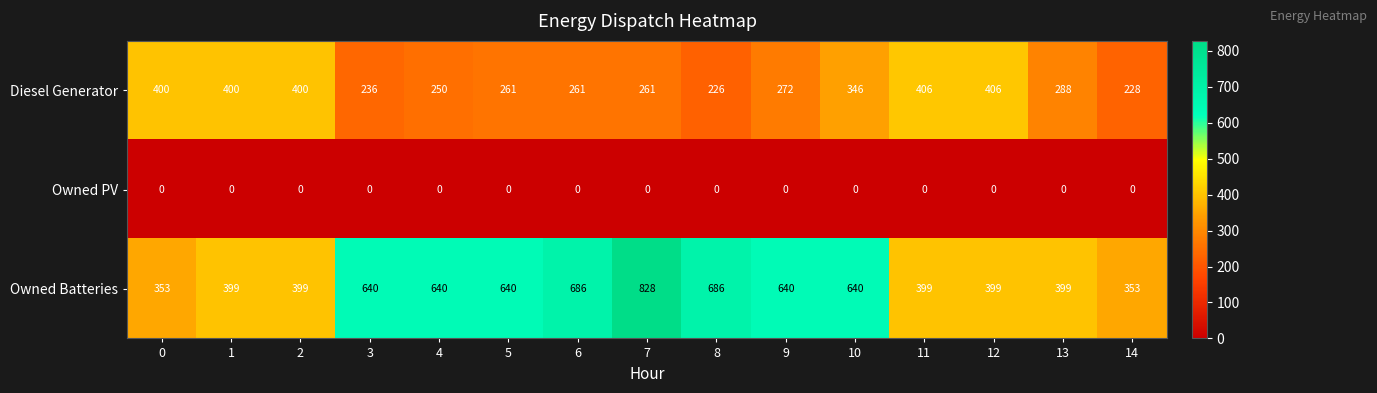

The value of Owned PV at 13 is 0. True or false?

True